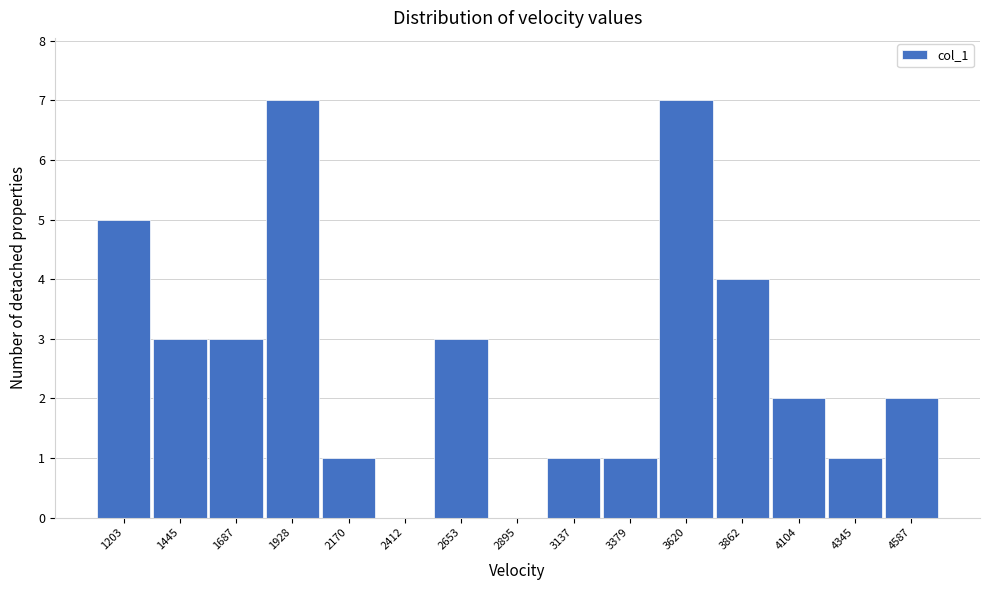

Reading right to left, what are all the values shown in this chart?

4587=2	4345=1	4104=2	3862=4	3620=7	3379=1	3137=1	2895=0	2653=3	2412=0	2170=1	1928=7	1687=3	1445=3	1203=5